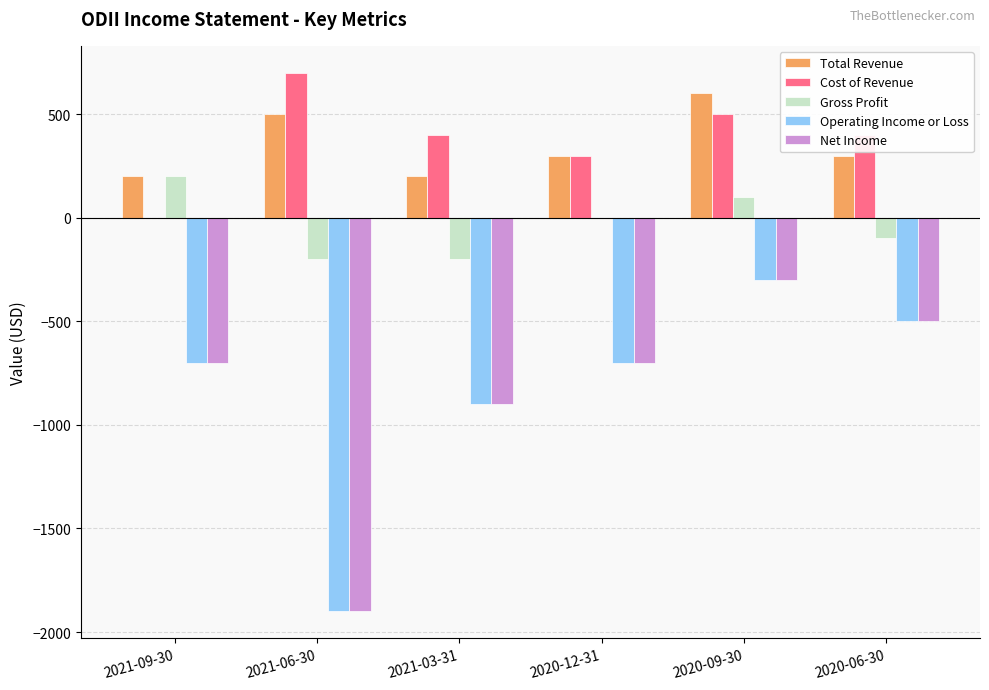

What are all the series names shown in the legend?

Total Revenue, Cost of Revenue, Gross Profit, Operating Income or Loss, Net Income